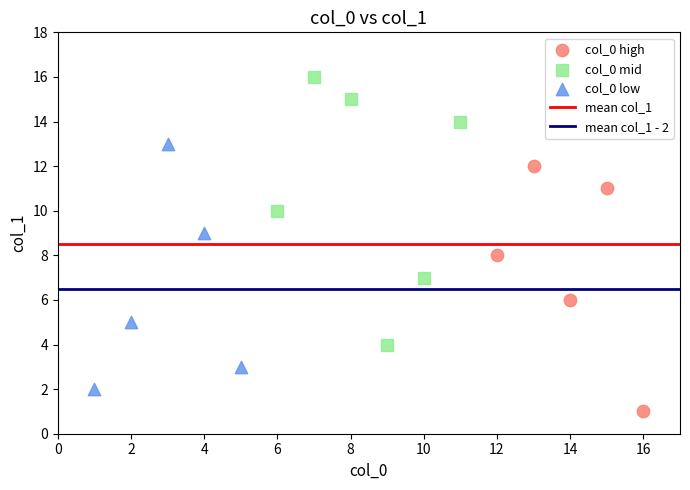

Which series contains the lowest Y value?

col_0 high